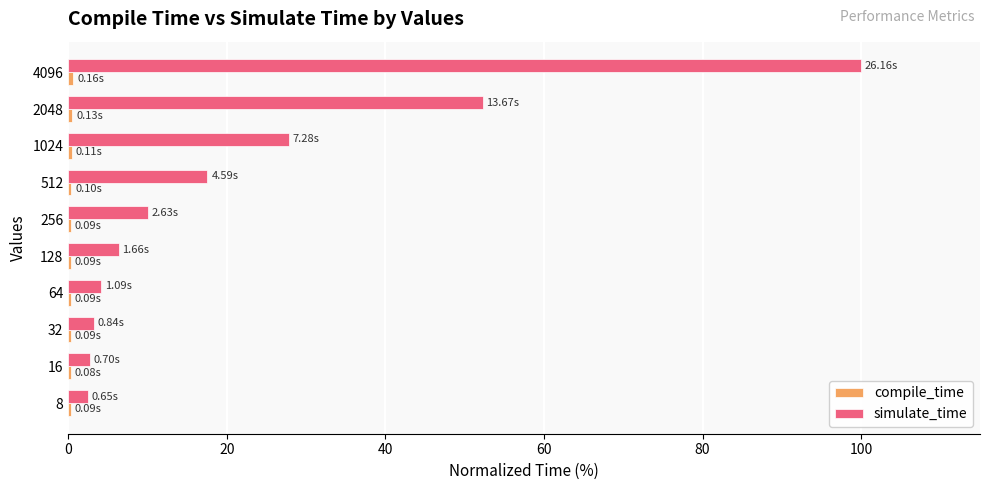

Which series has the largest total across all categories?

simulate_time